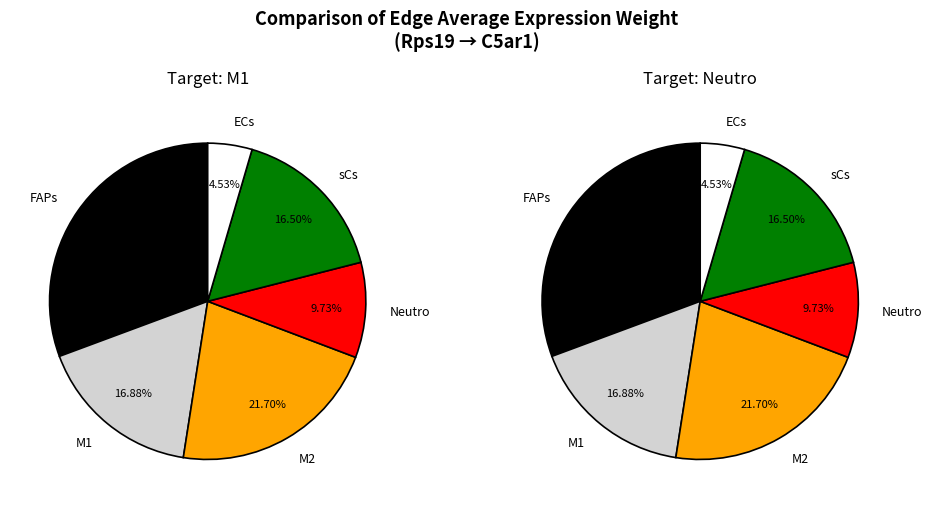

Is there any slice that represents more than half of the pie?

No